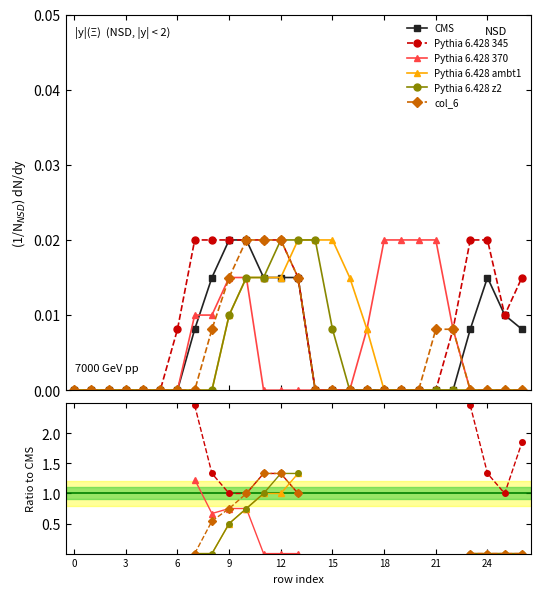

At which label does col_6 reach its peak?

10